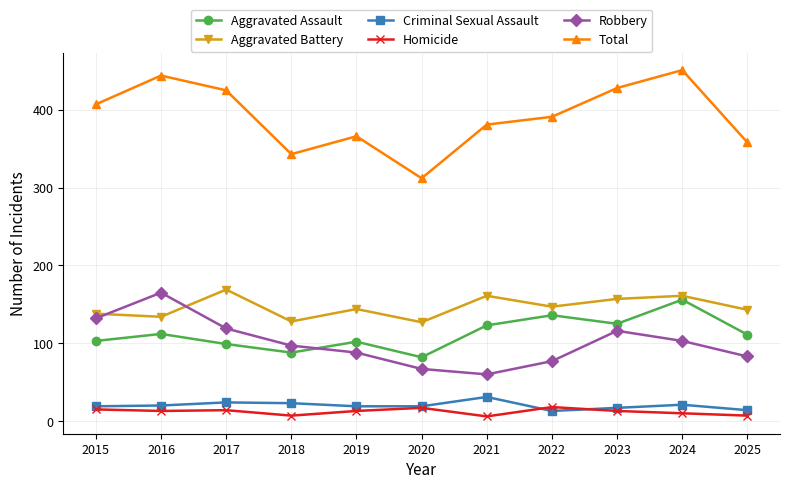

At how many categories does at least one series exceed 178?

11